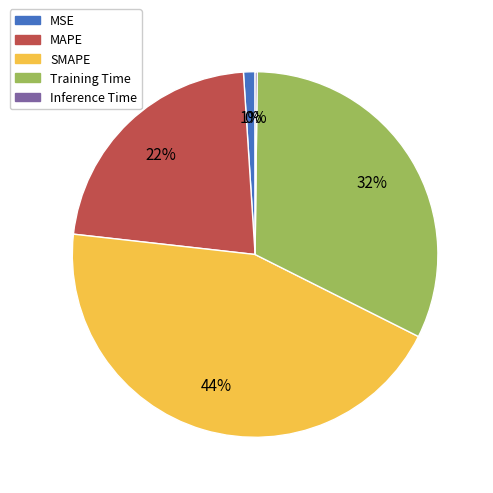

Which slice is the largest?

SMAPE